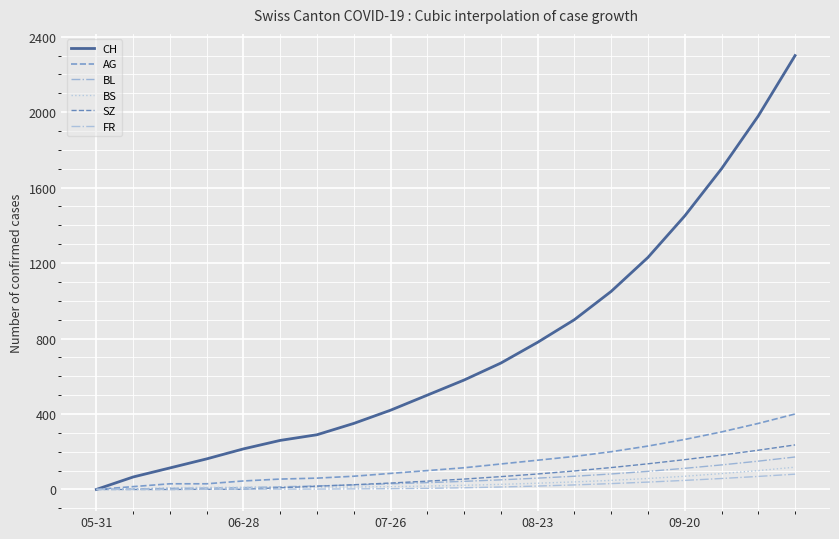

True or false: BL and AG intersect in this chart.

False